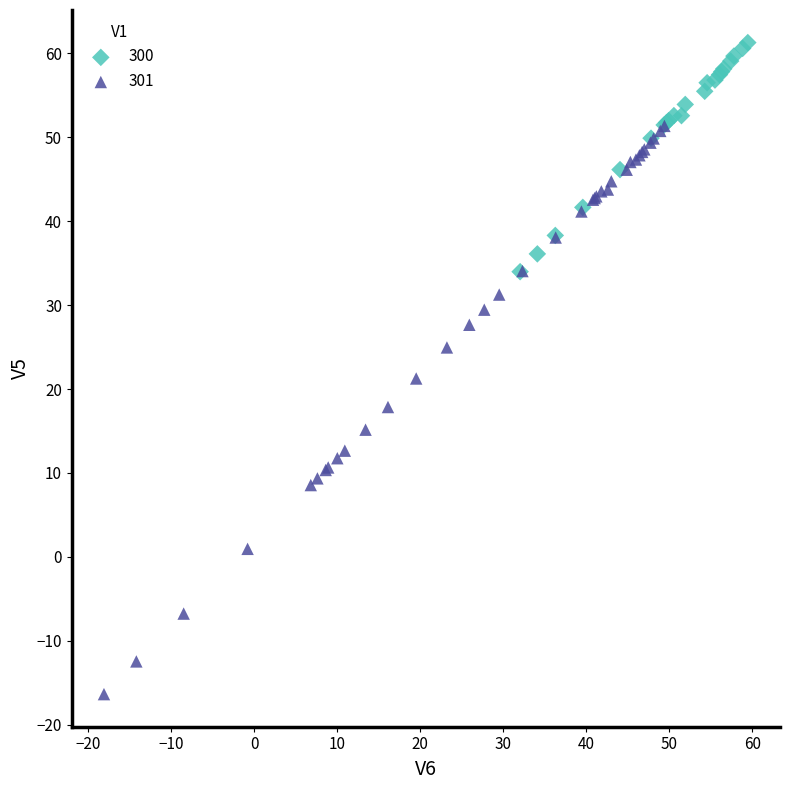

Which series contains the highest Y value?

300